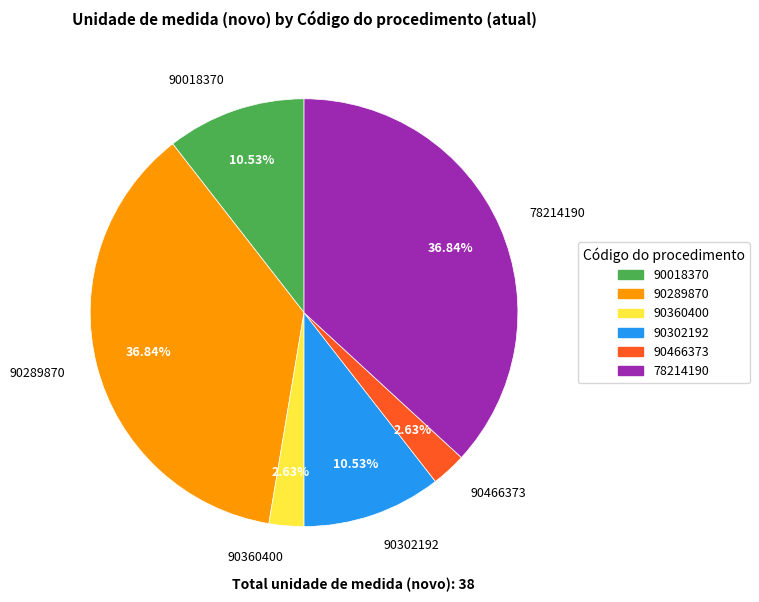

How much of the chart is everything except 90018370?

89.5%